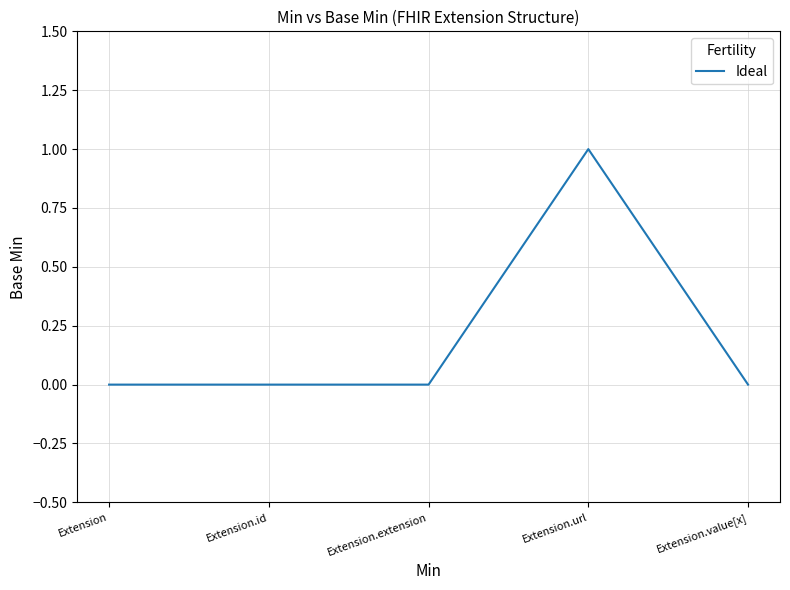

Which has a higher value, Extension.url or Extension.value[x]?

Extension.url